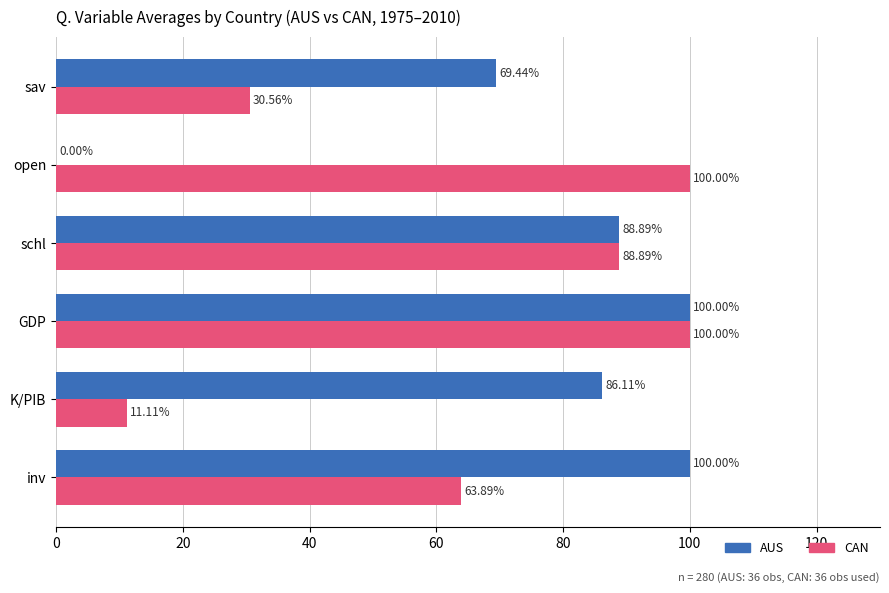

What is the sum of the CAN values at open and GDP?

200.0